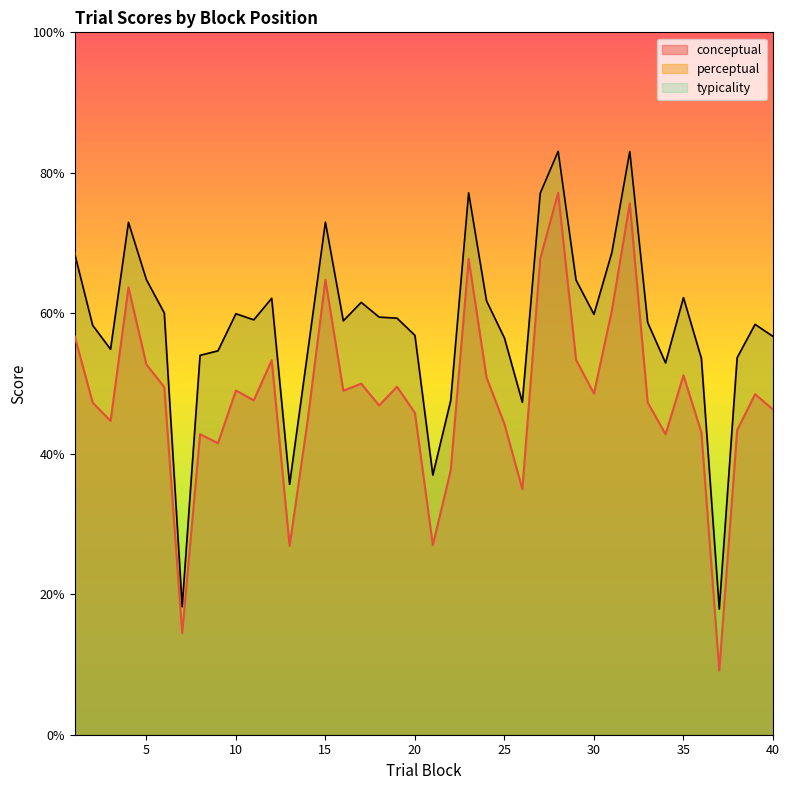

What is the difference between the maximum and minimum values in the typicality series?

65.2